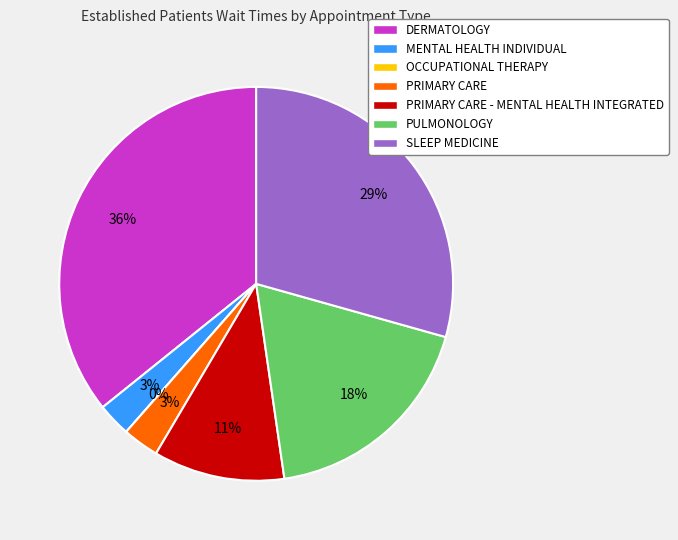

To the nearest percent, what is the combined percentage of SLEEP MEDICINE and PRIMARY CARE - MENTAL HEALTH INTEGRATED?

40%